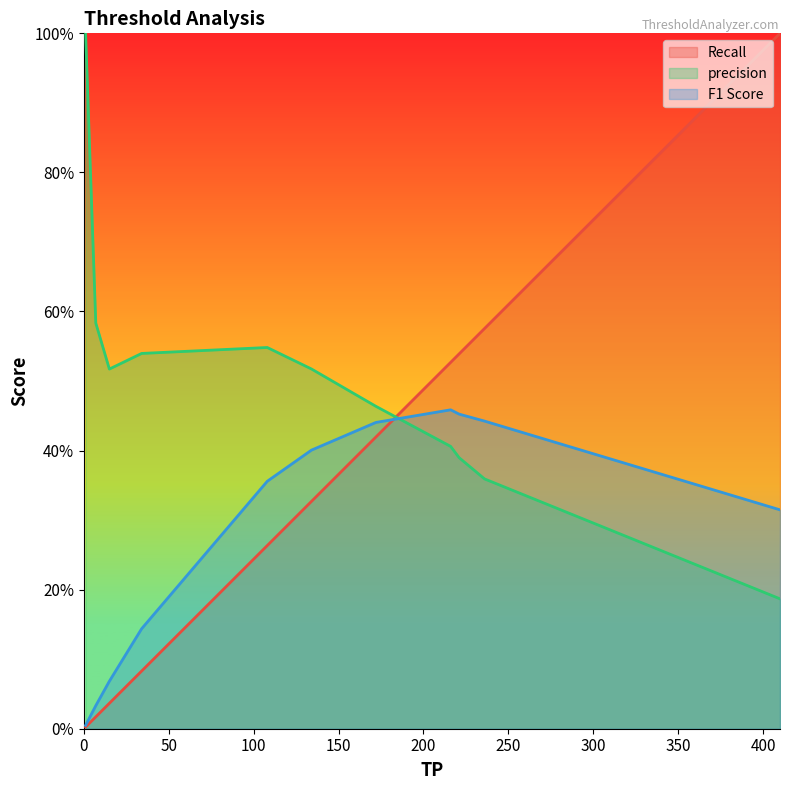

Reading left to right, extract all data points from this chart.

Recall: 1=0.0	7=0.0	15=0.0	34=0.1	108=0.3	134=0.3	172=0.4	216=0.5	221=0.5	236=0.6	410=1.0
precision: 1=1.0	7=0.6	15=0.5	34=0.5	108=0.5	134=0.5	172=0.5	216=0.4	221=0.4	236=0.4	410=0.2
F1 Score: 1=0.0	7=0.0	15=0.1	34=0.1	108=0.4	134=0.4	172=0.4	216=0.5	221=0.5	236=0.4	410=0.3